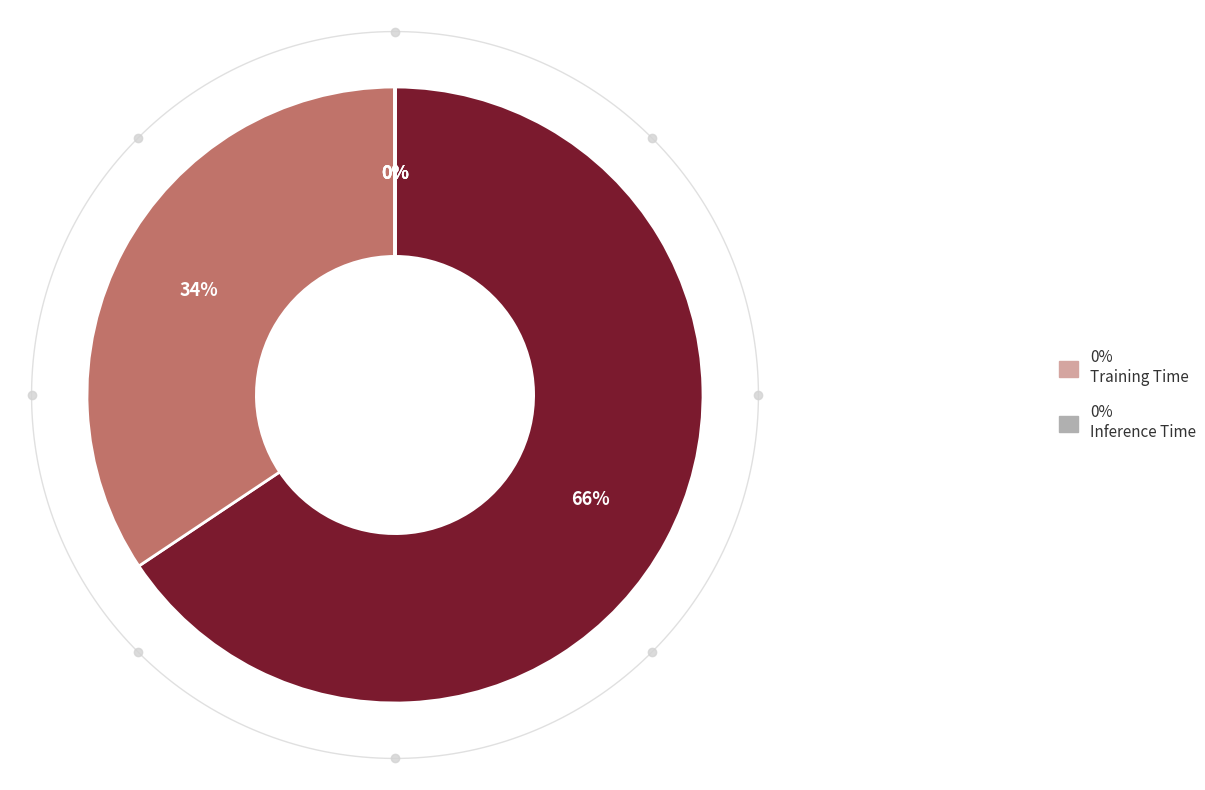

Is there any slice that represents more than half of the pie?

Yes